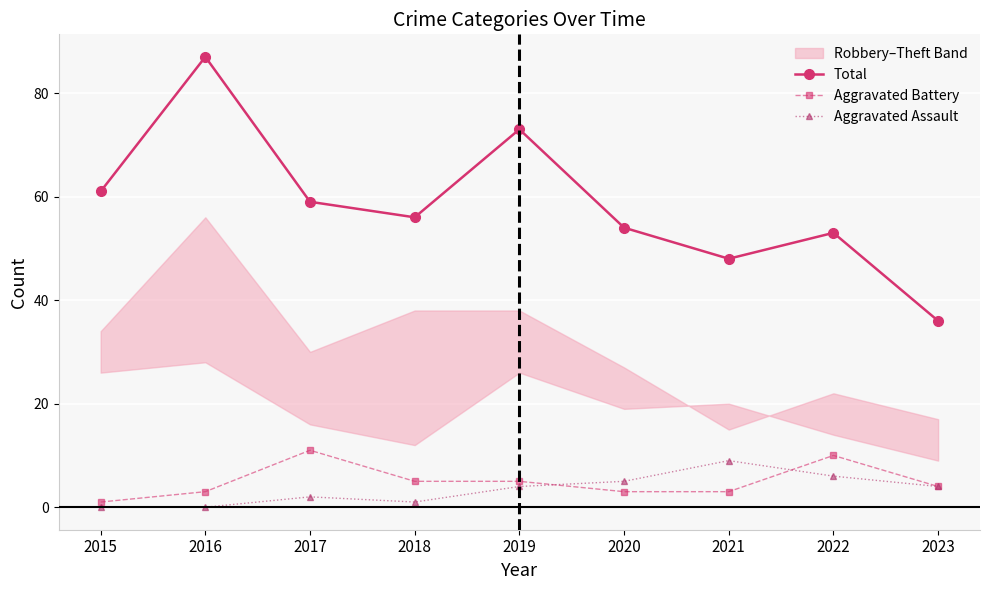

True or false: Total and Aggravated Battery cross at least once.

False